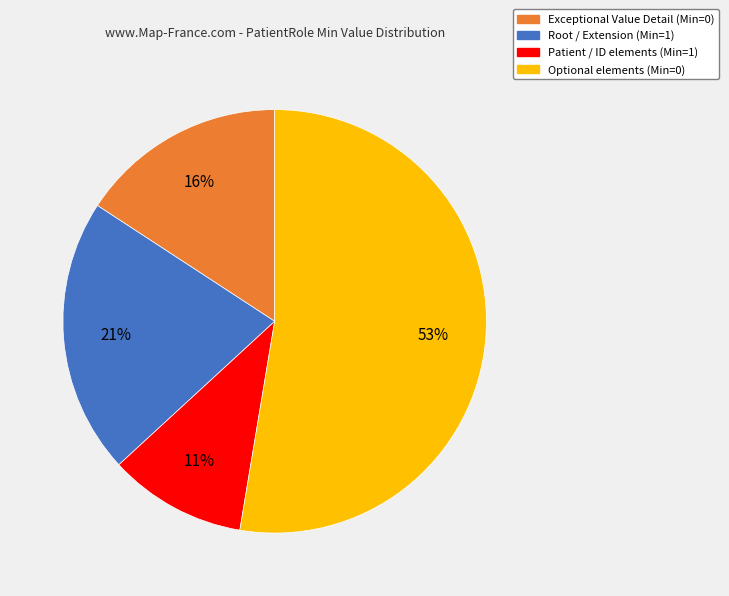

Does any single category account for the majority?

Yes